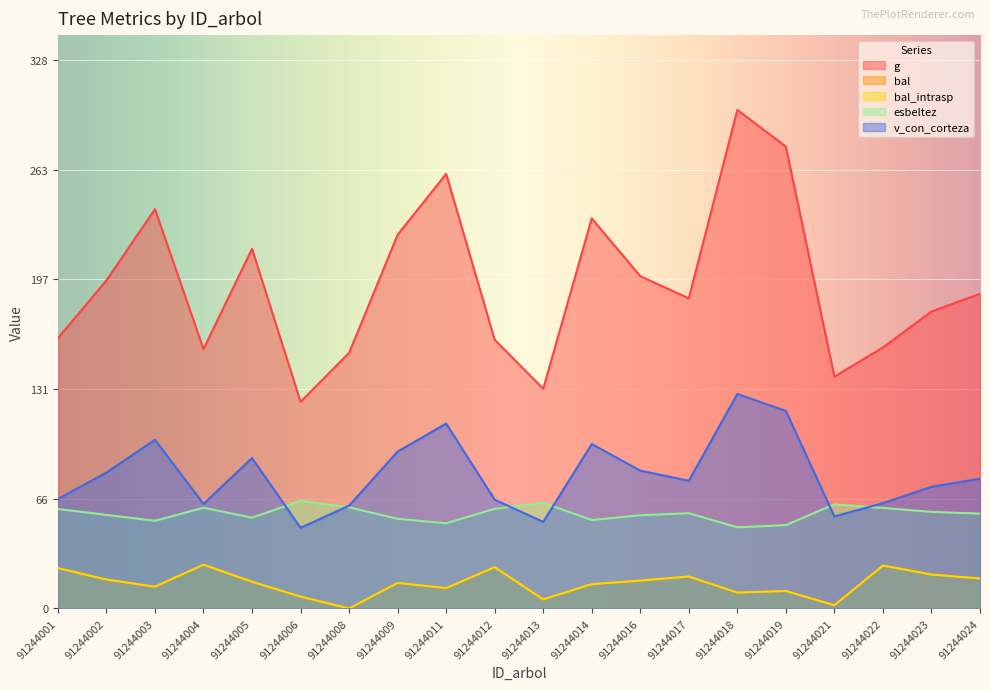

True or false: esbeltez and bal intersect in this chart.

False